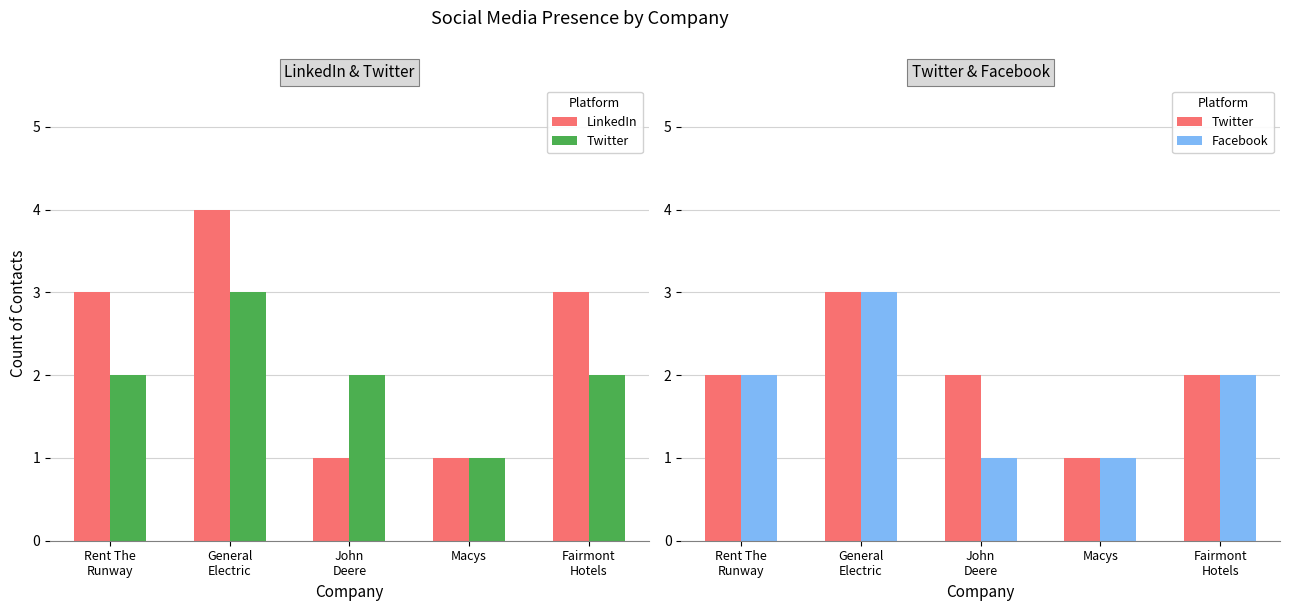

The value of LinkedIn at Fairmont
Hotels is 5. True or false?

False